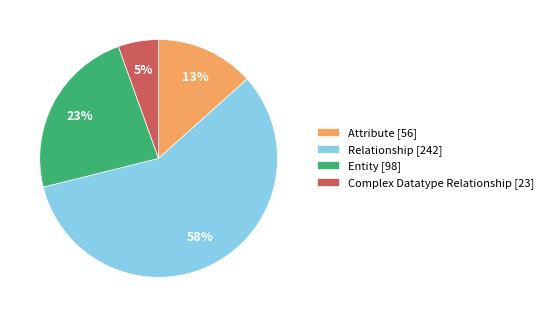

Is the sum of Attribute [56] and Complex Datatype Relationship [23] greater than half?

No